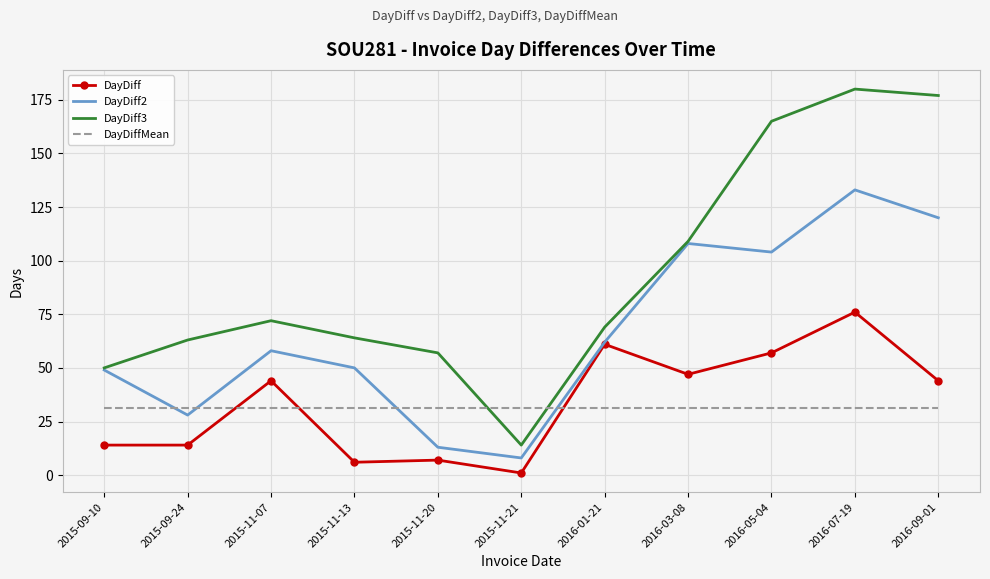

Is it true that DayDiff2 equals 8.0 at 2015-11-21?

True